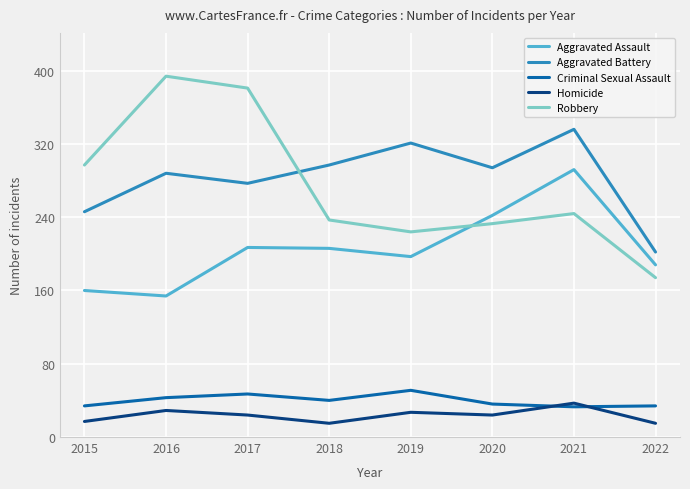

What is the greatest value displayed?

394